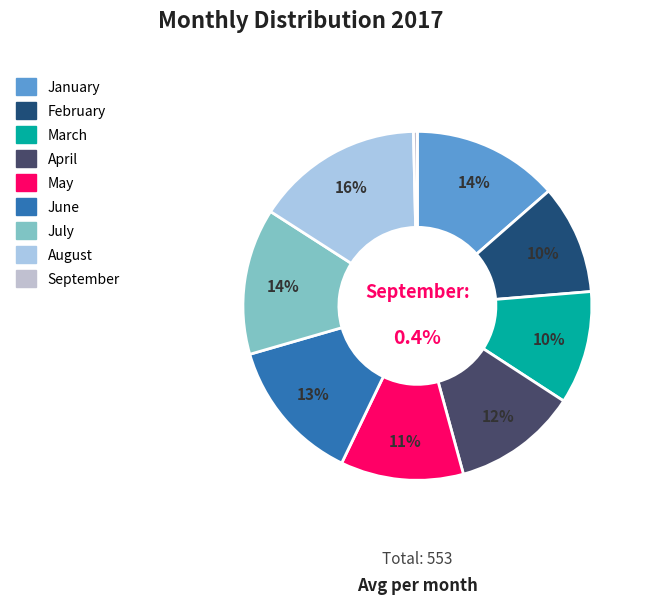

How many segments does this pie chart have?

9